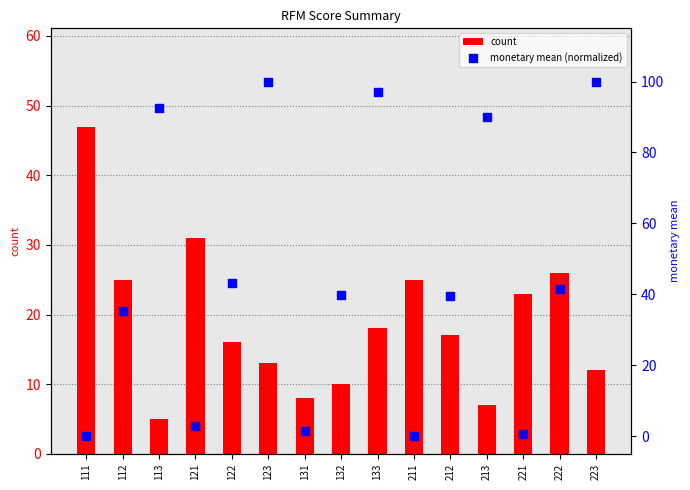

Which series reaches the minimum Y coordinate?

monetary mean (normalized)